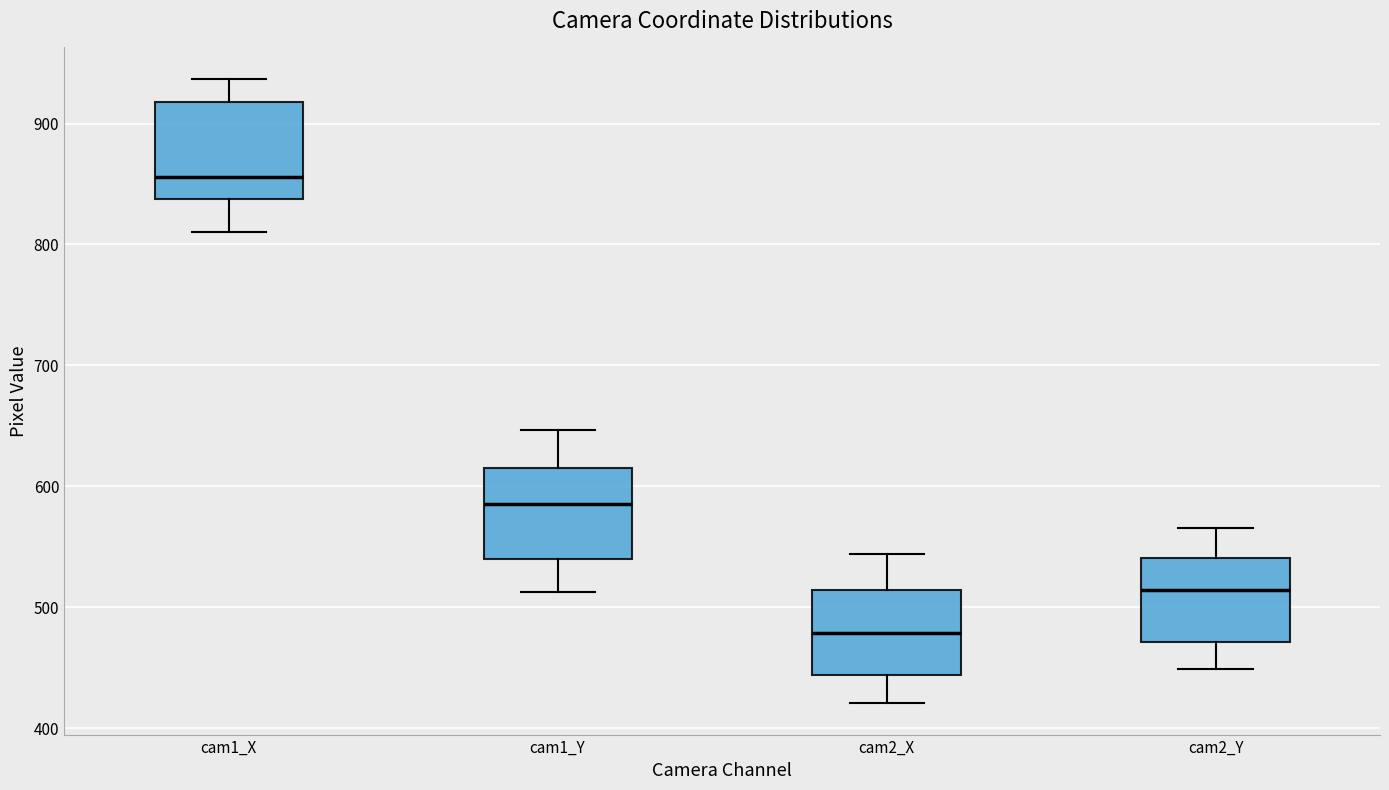

Reading left to right, read every box against the y-axis: the position of its median line, the range the box covers, and the ends of its whiskers. The values are not printed on the chart, so give them approximately, as read against the axis.

cam1_X: median 860, box 840 to 920, whiskers 810 to 940
cam1_Y: median 590, box 540 to 620, whiskers 510 to 650
cam2_X: median 480, box 440 to 510, whiskers 420 to 540
cam2_Y: median 510, box 470 to 540, whiskers 450 to 570